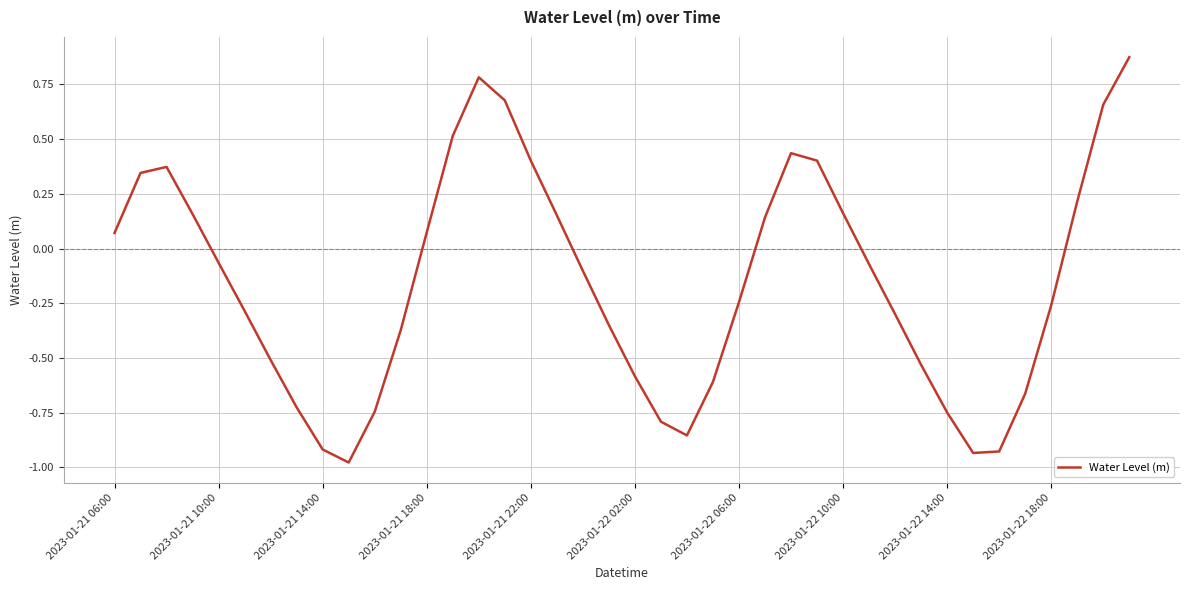

True or false: there are more than 2 points higher than both neighbors.

True